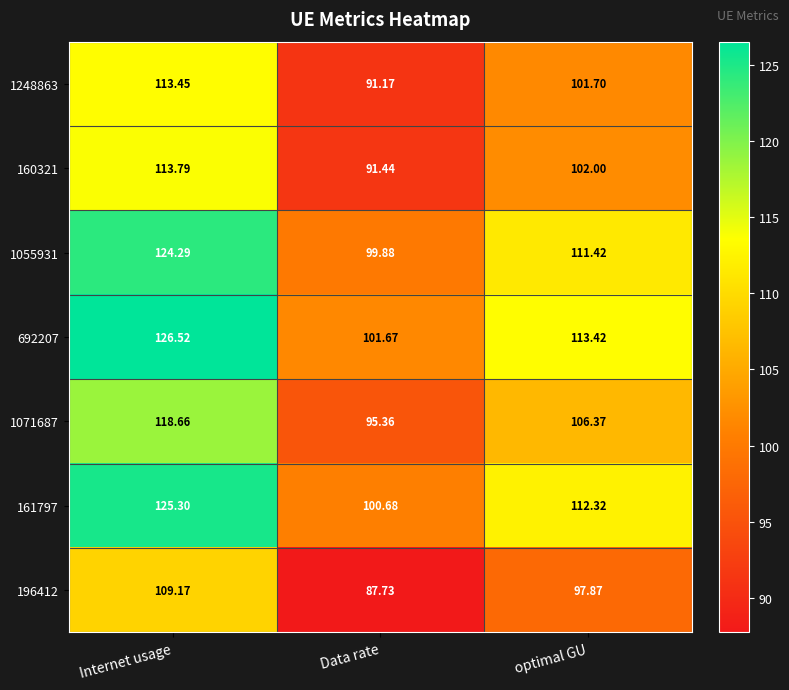

List the series in order of their peak value, highest first.

692207, 161797, 1055931, 1071687, 160321, 1248863, 196412